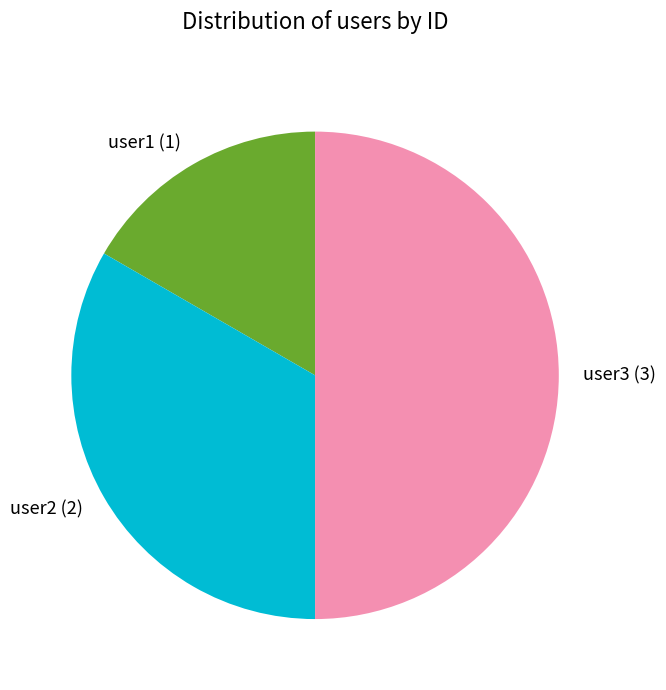

Combined, do user2 and user3 account for over 50%?

Yes